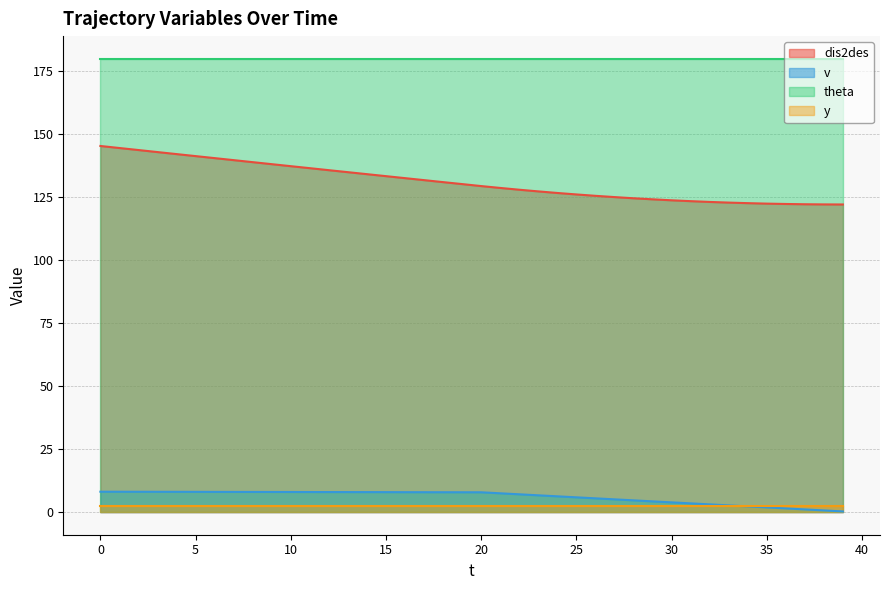

Which series has the widest spread of values?

dis2des